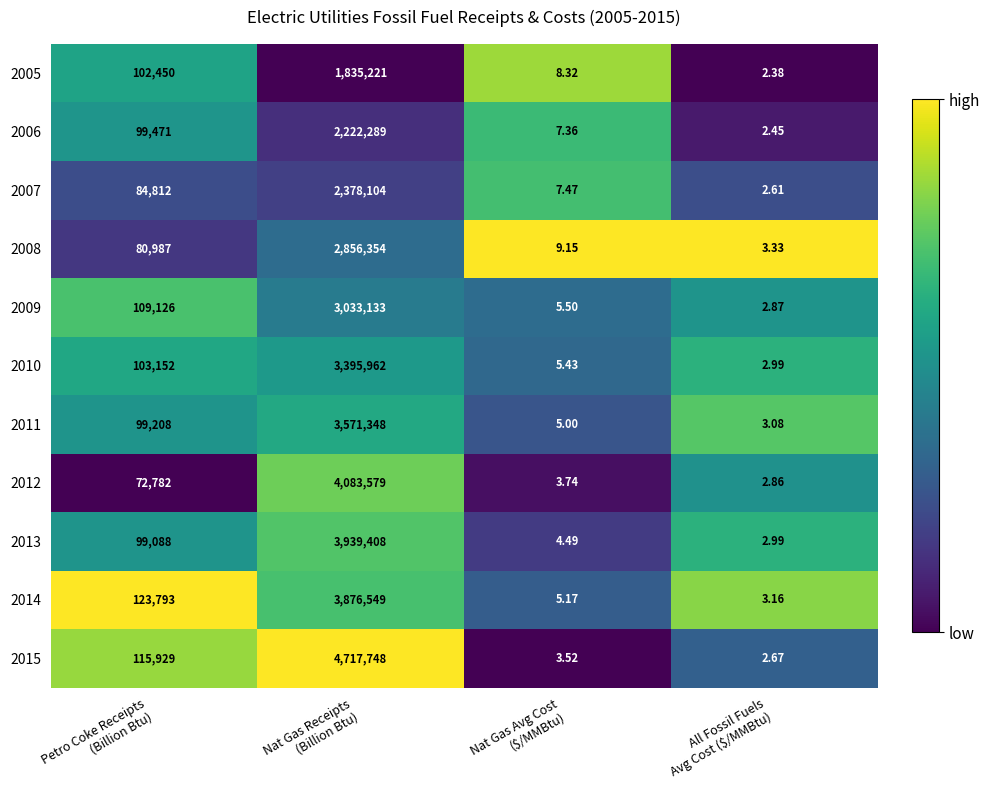

Which series has the largest total across all categories?

2015